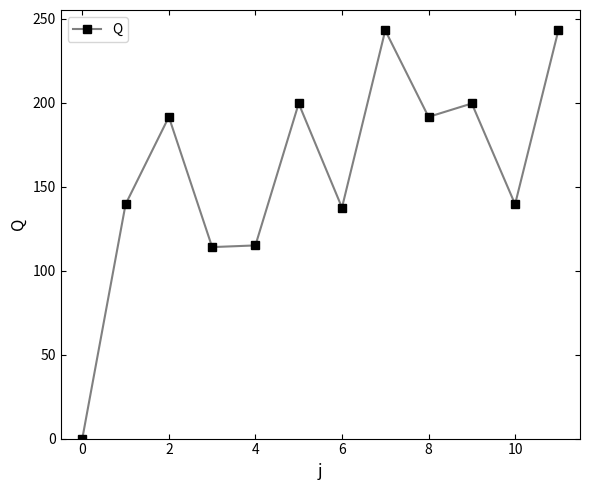

What is the sum of all values?

1913.5